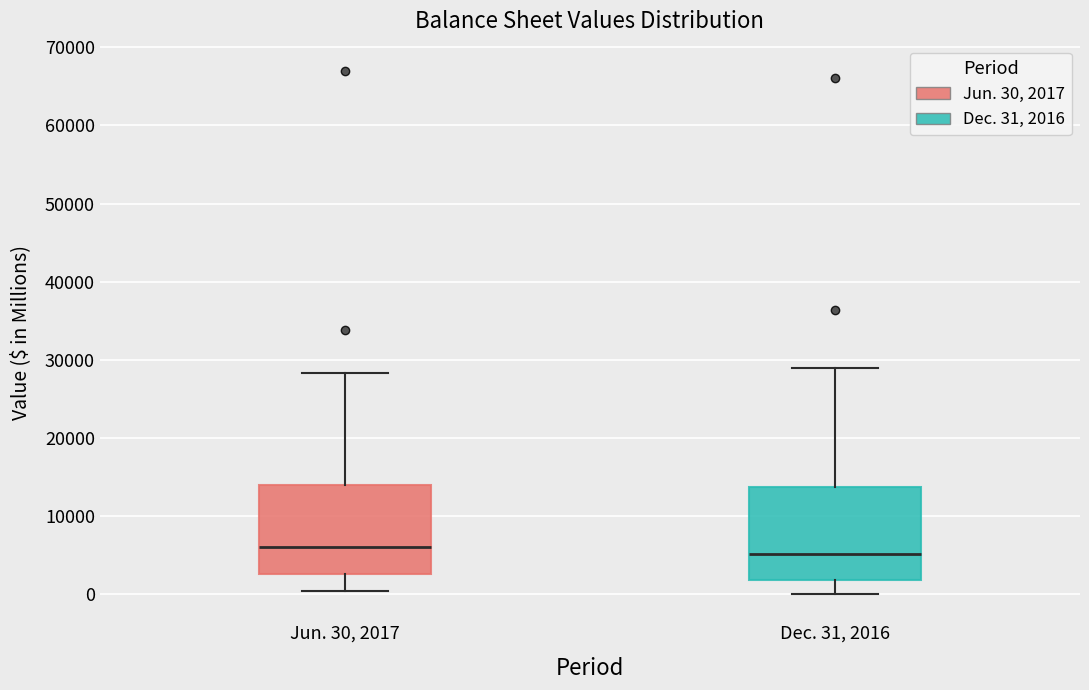

Where is the upper edge of the box for Jun. 30, 2017 on the y-axis? The values are not printed on the chart, so give them approximately, as read against the axis.

14000